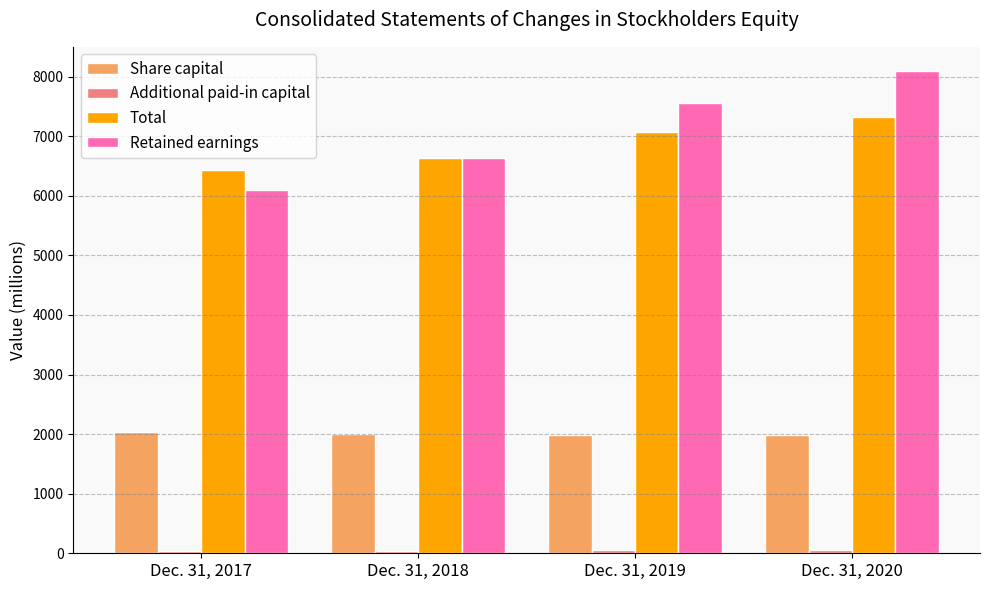

The value of Total at Dec. 31, 2019 is 7069. True or false?

True